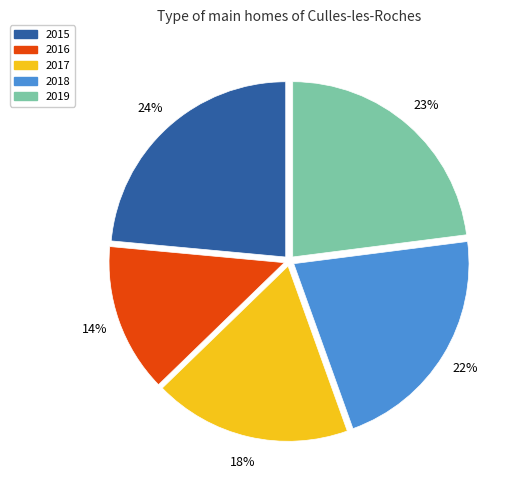

What percentage is the 2018 slice, to the nearest percent?

22%